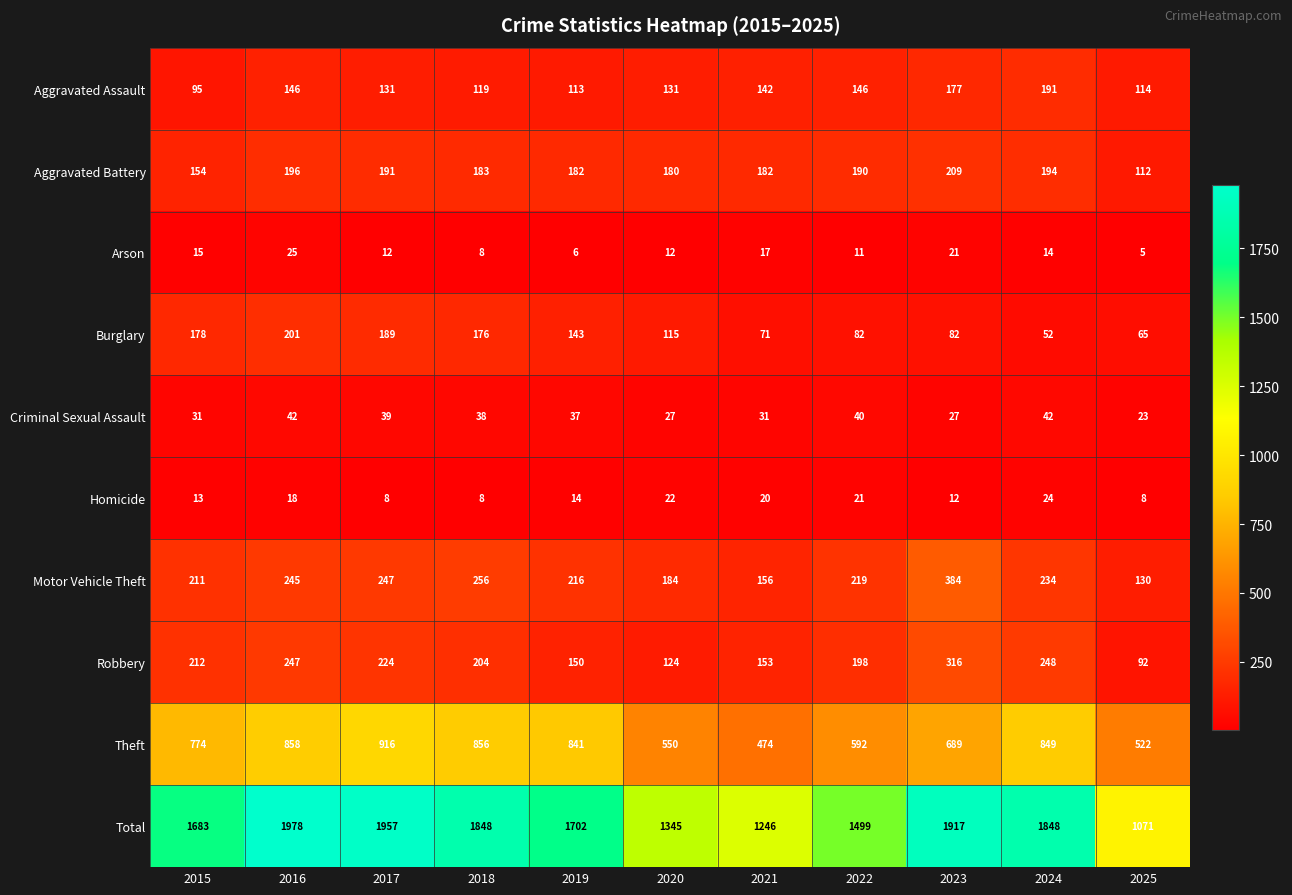

Which series has the largest total across all categories?

Total